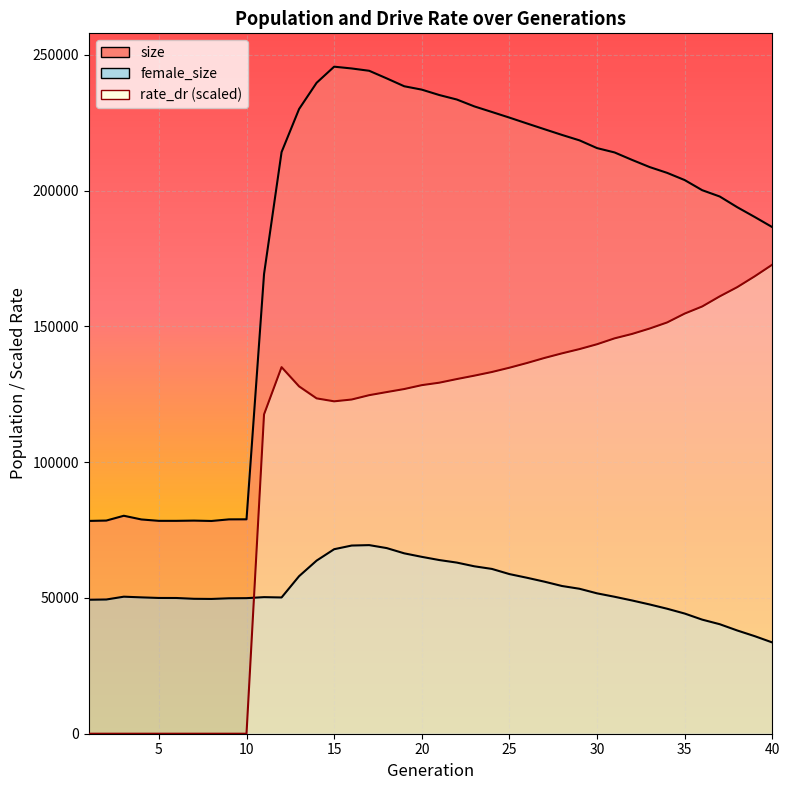

List the series in order of their overall mean, lowest first.

female_size, rate_dr, size